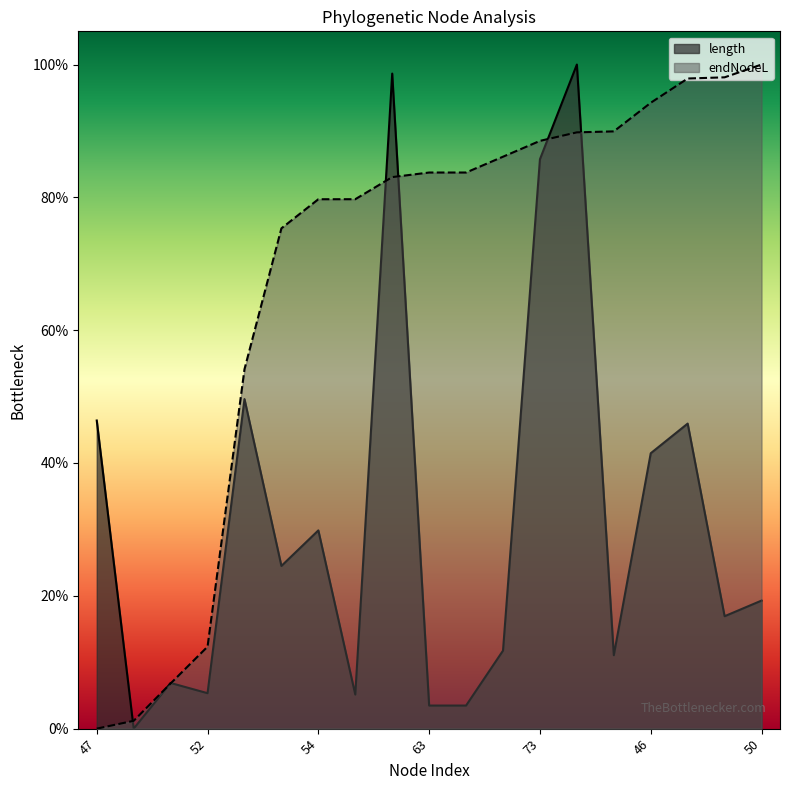

Which series ends up on top after the final intersection of endNodeL and length?

endNodeL